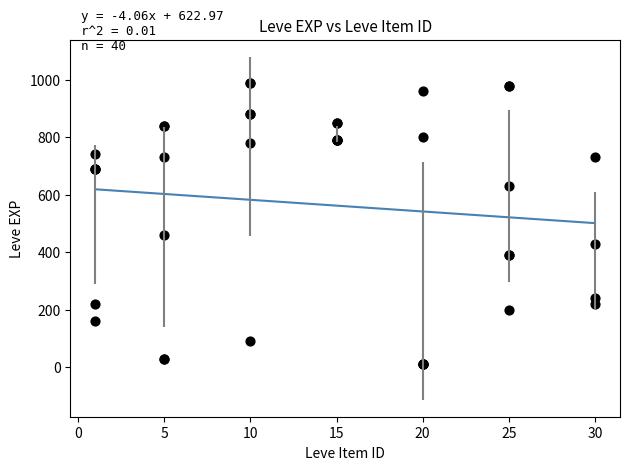

What Y value in the scatter plot is closest to 500?

460